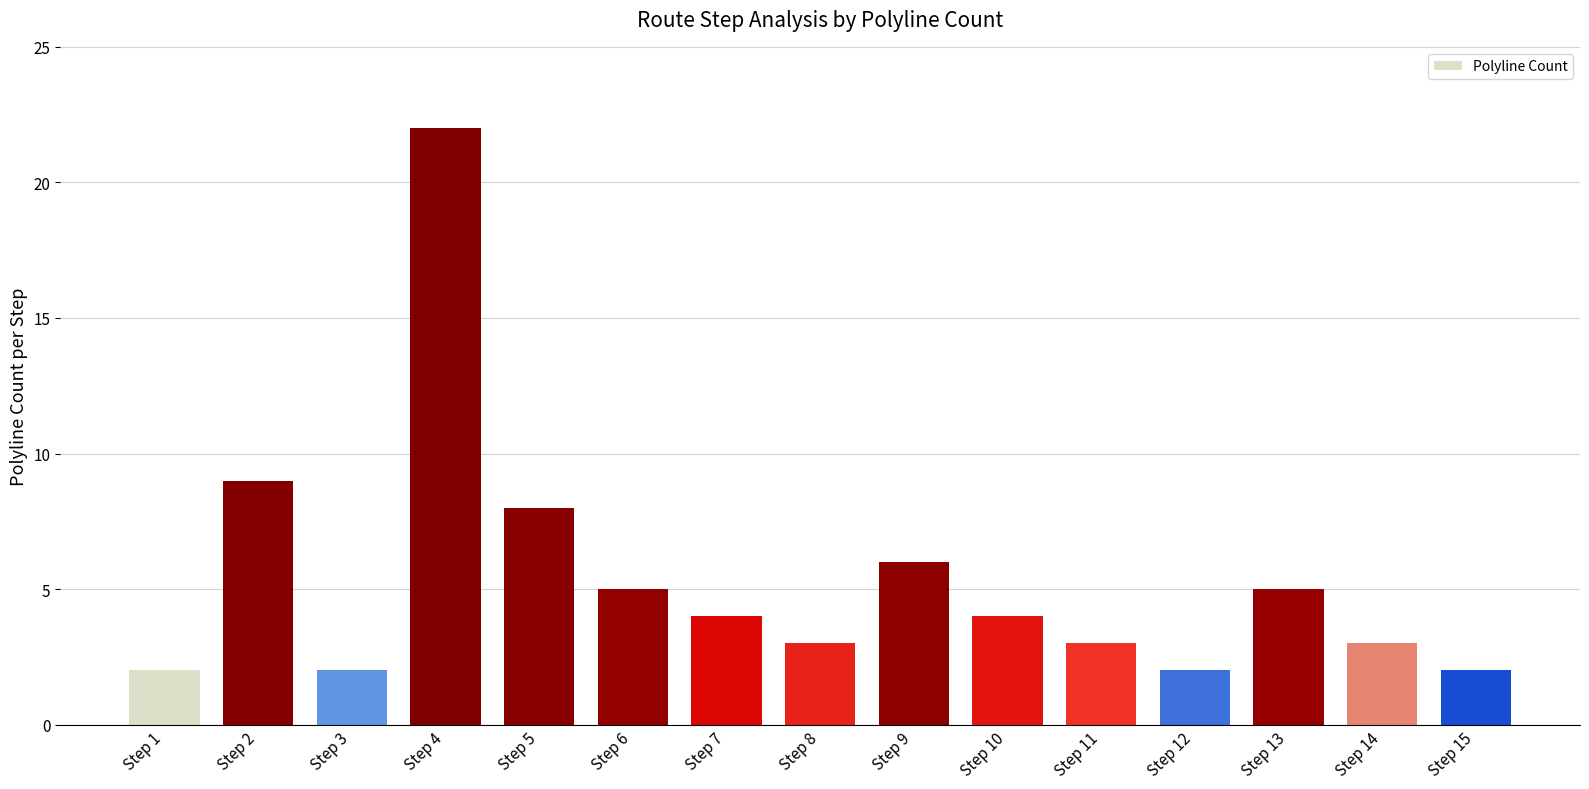

The value at Step 11 is 1. True or false?

False